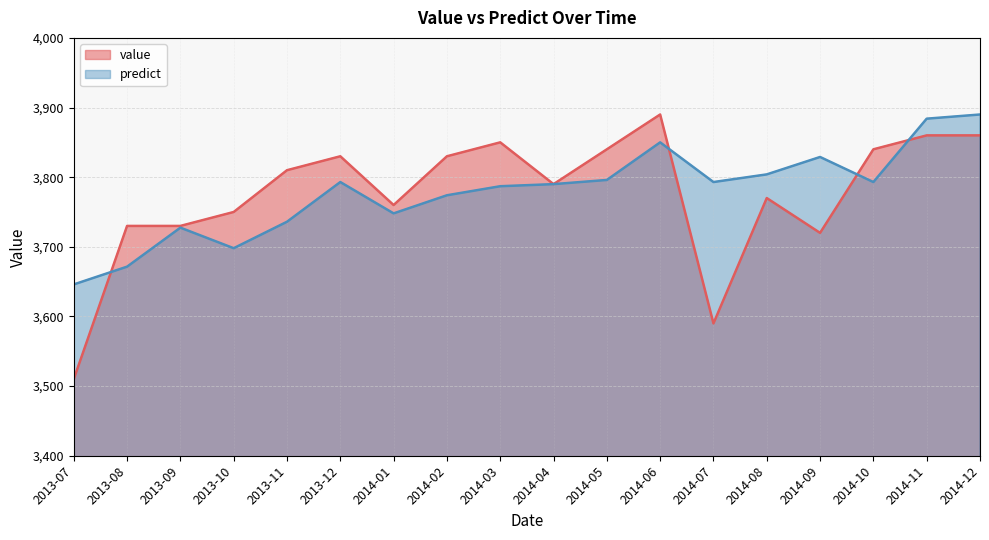

In predict, how many points are higher than both neighbors (excluding endpoints)?

4